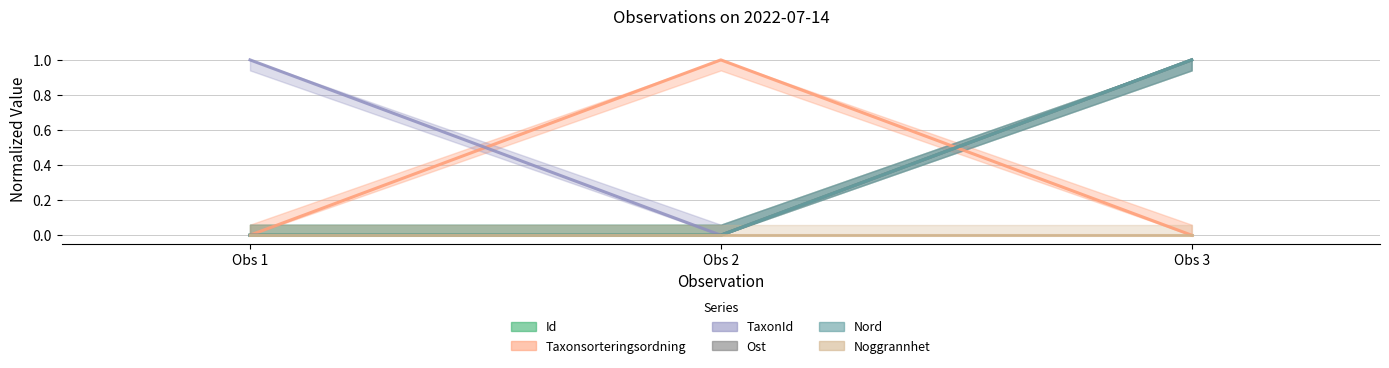

How many positive values does the Nord series have?

1